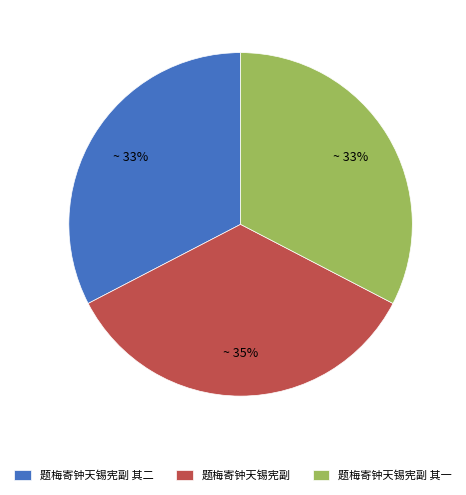

Which has a higher value, 题梅寄钟天锡宪副 其一 or 题梅寄钟天锡宪副?

题梅寄钟天锡宪副